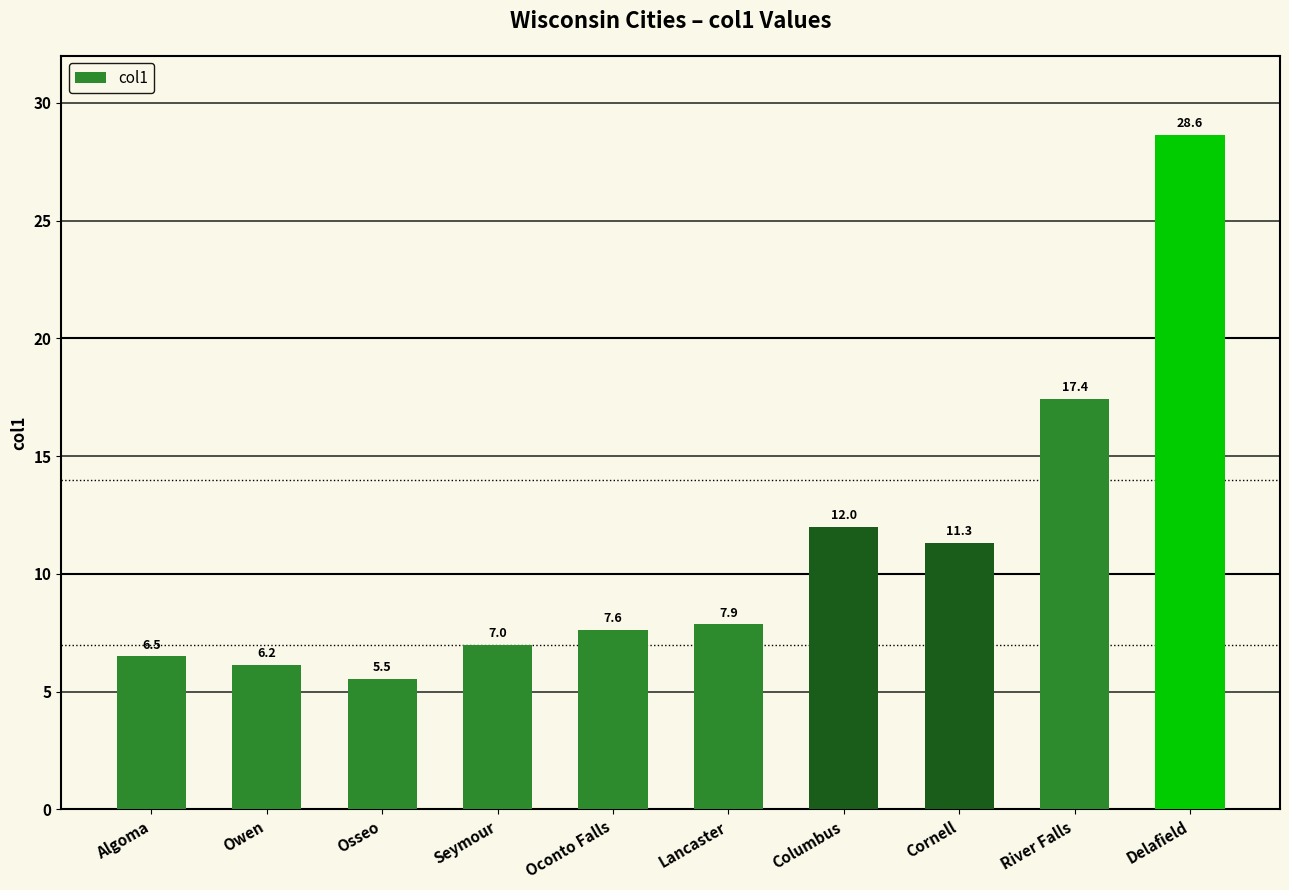

Reading left to right, what are all the values shown in this chart?

Algoma=6.5	Owen=6.2	Osseo=5.5	Seymour=7.0	Oconto Falls=7.6	Lancaster=7.9	Columbus=12.0	Cornell=11.3	River Falls=17.4	Delafield=28.6